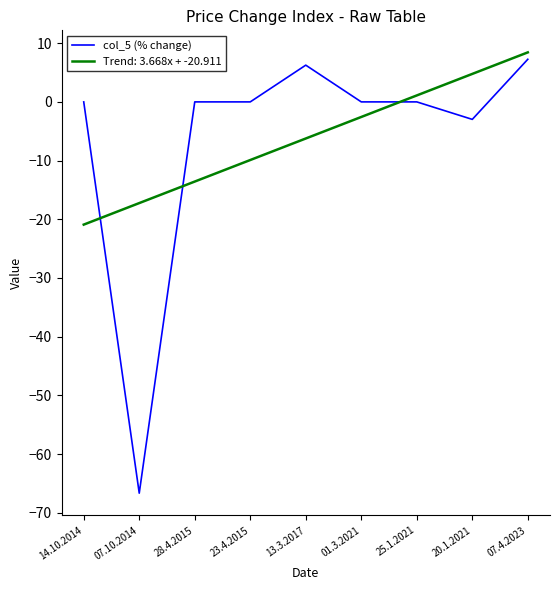

Which category has the highest value in the Trend: 3.668x + -20.911 series?

07.4.2023